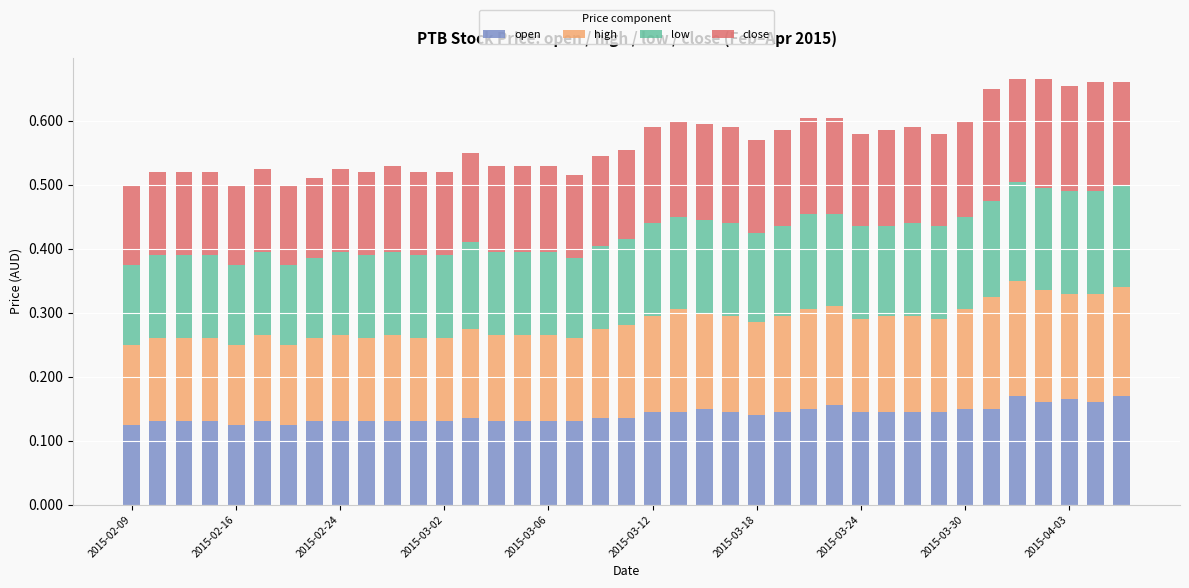

What is the sum of all open values?

5.5